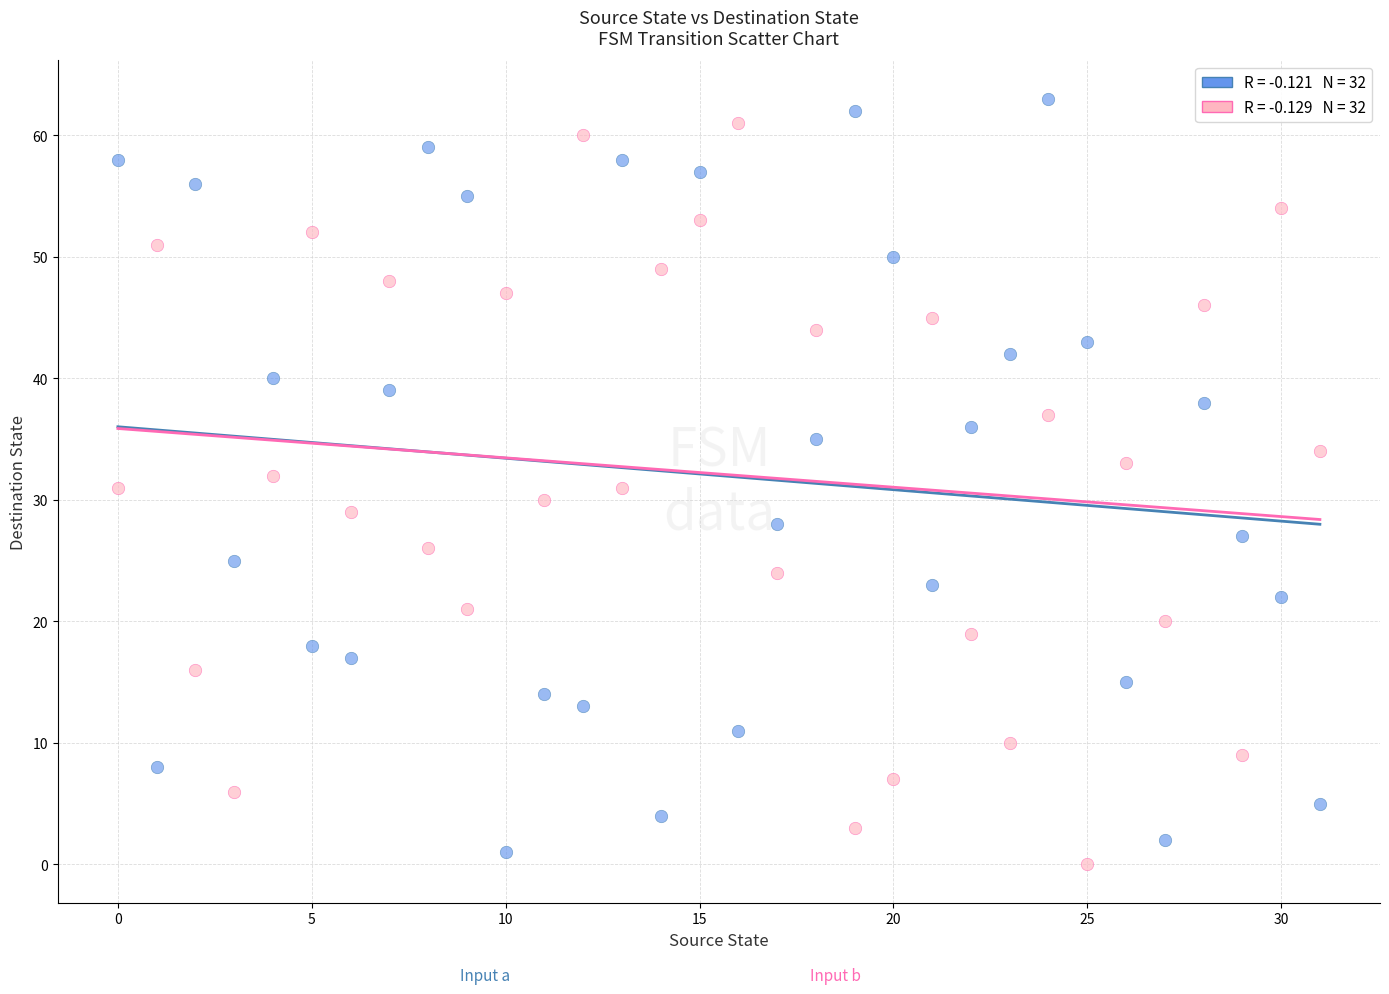

Across all data points, what is the range of Y values (max minus min)?

63